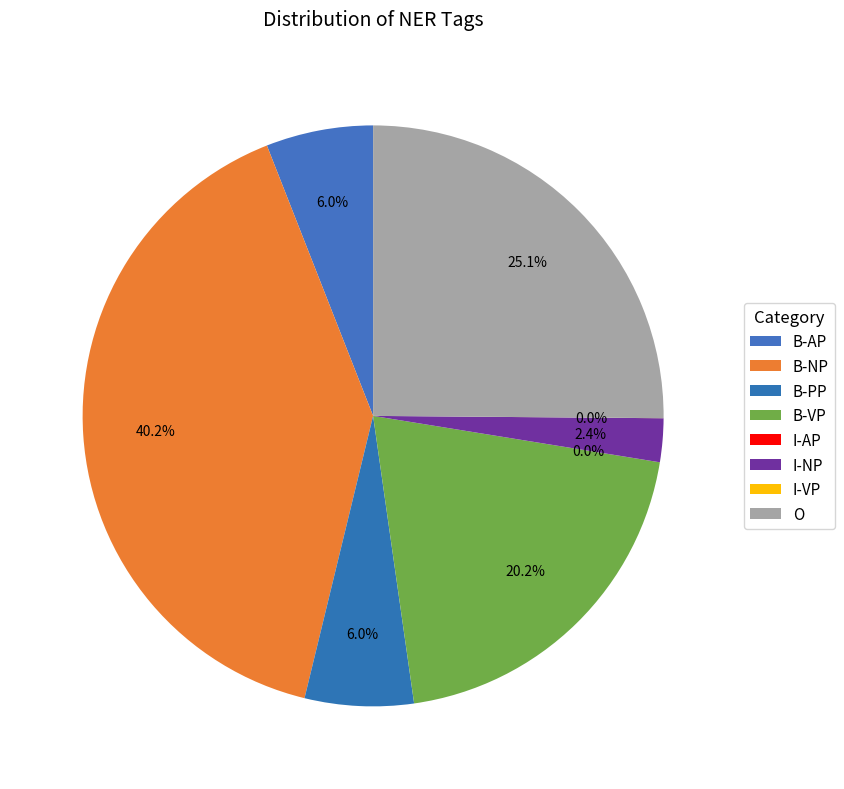

Between I-NP and B-VP, which is larger?

B-VP